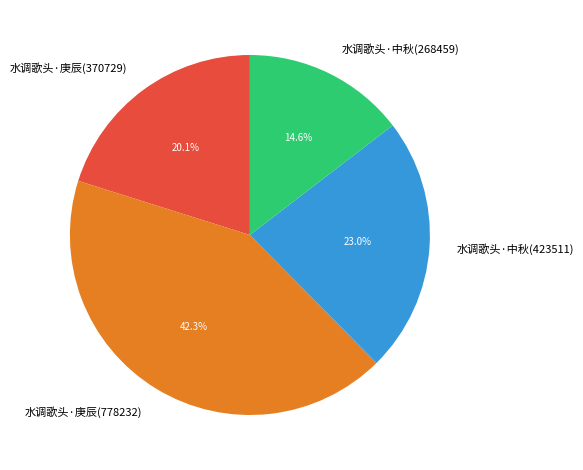

Rank the categories by value from highest to lowest.

水调歌头·庚辰(778232), 水调歌头·中秋(423511), 水调歌头·庚辰(370729), 水调歌头·中秋(268459)